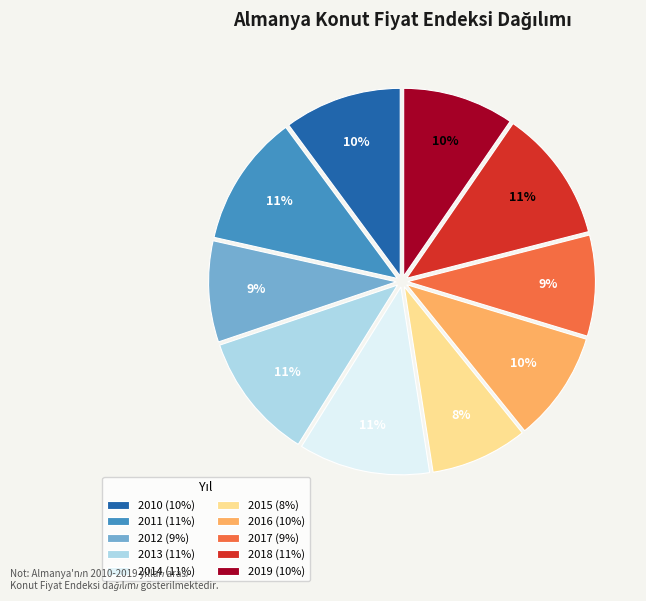

Which has a higher value, 2014 or 2016?

2014